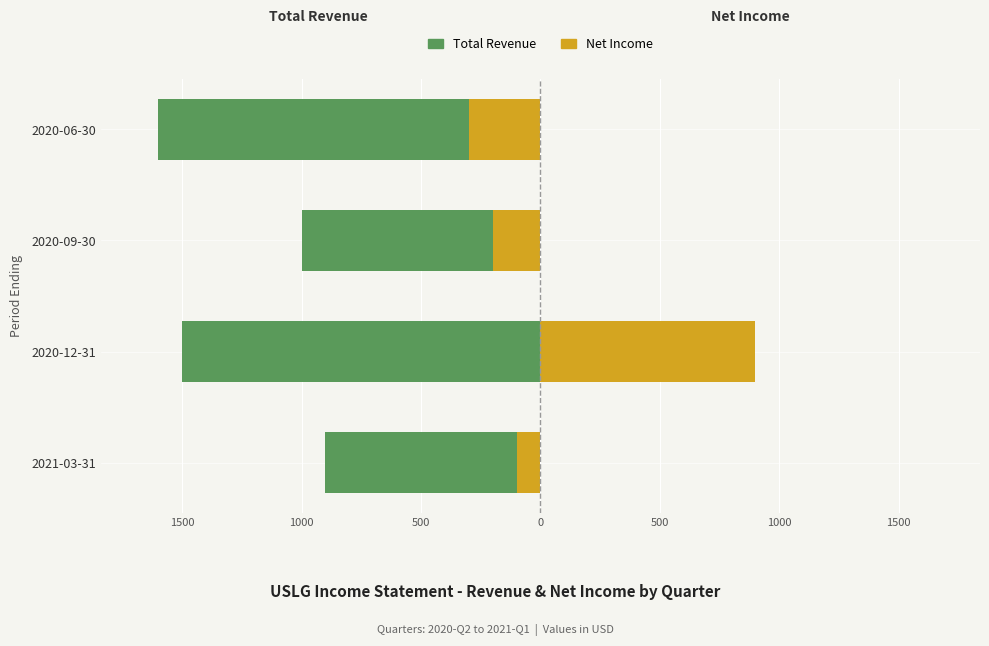

Count the number of data series in this chart.

2